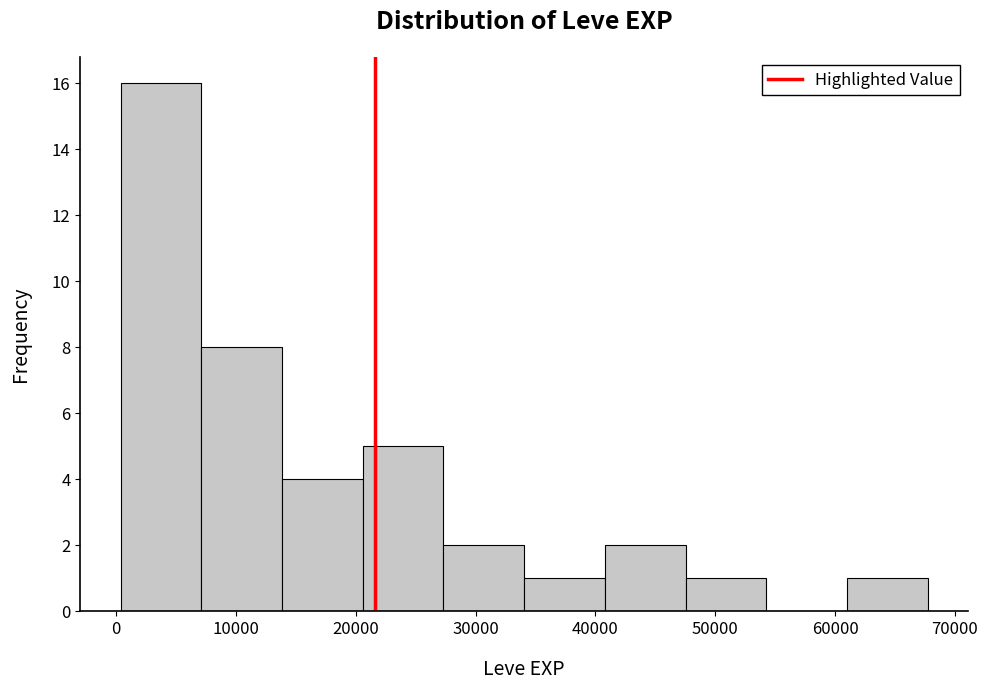

Reading left to right, transcribe this chart: for each bar, give the range it covers on the x-axis and its height. Neither the bar edges nor the heights are printed on the chart, so give them approximately, as read against the axes.

0 to 7000: 16
7000 to 14000: 8
14000 to 21000: 4
21000 to 27000: 5
27000 to 34000: 2
34000 to 41000: 1
41000 to 48000: 2
48000 to 54000: 1
54000 to 61000: 0
61000 to 68000: 1